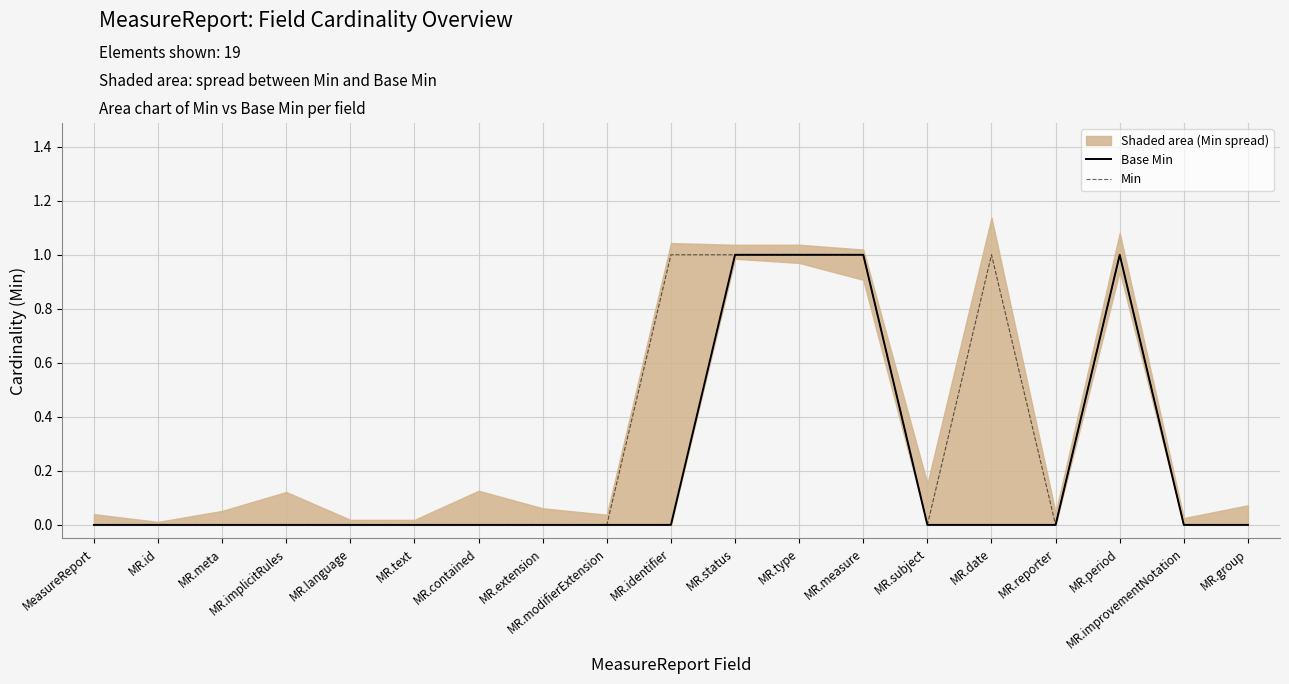

Count the Min values in the range 0 to 1.

19